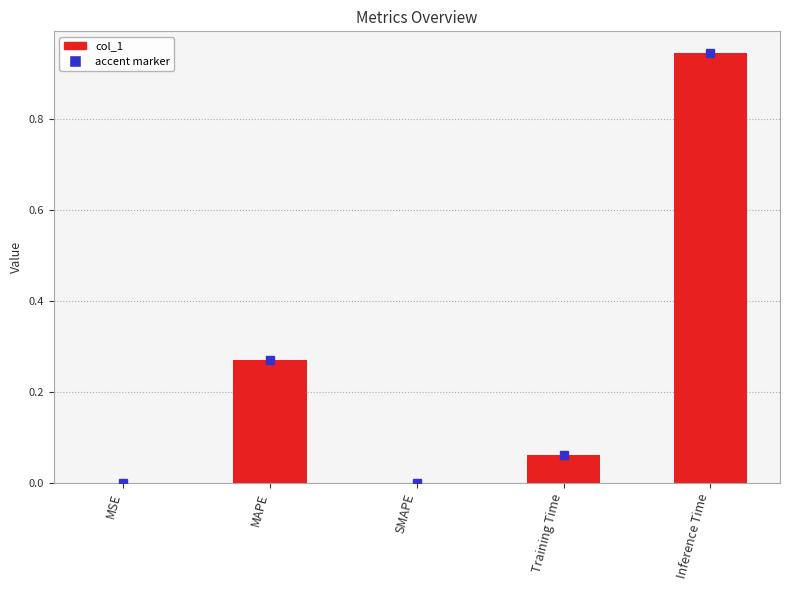

Count the number of data series in this chart.

1